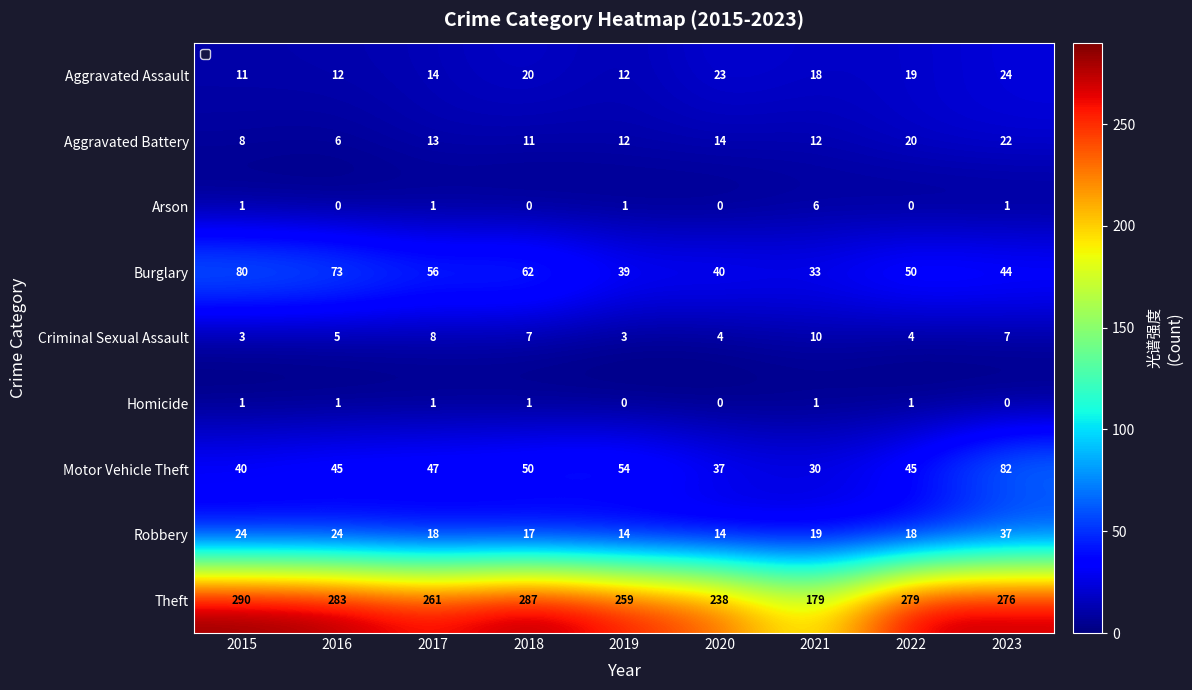

List the series in order of their peak value, highest first.

Theft, Motor Vehicle Theft, Burglary, Robbery, Aggravated Assault, Aggravated Battery, Criminal Sexual Assault, Arson, Homicide